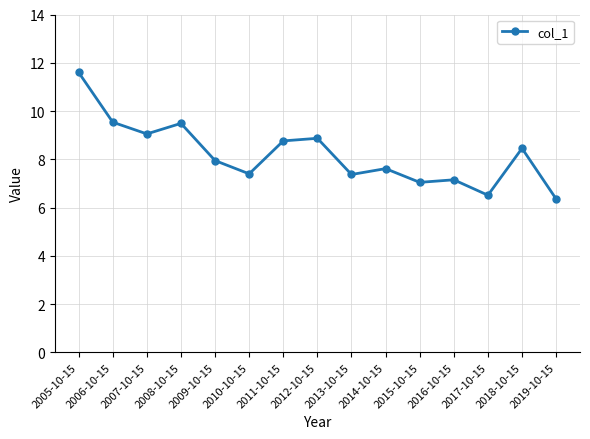

Is it true that the value at 2014-10-15 is 7.6?

True